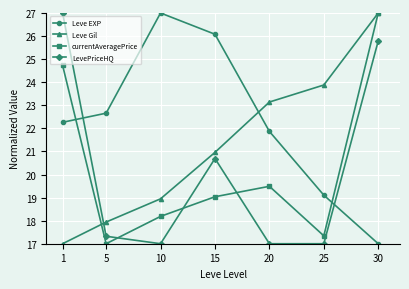

Where is Leve Gil nearest to the value 22?

15